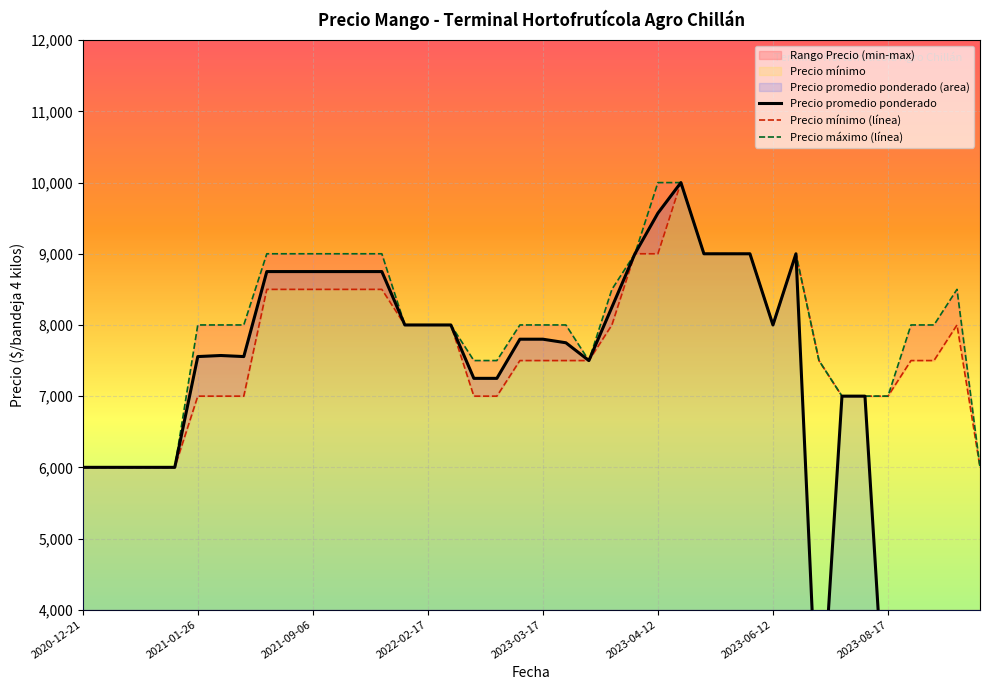

What is the sum of the Precio promedio ponderado values at 13 and 16?

16750